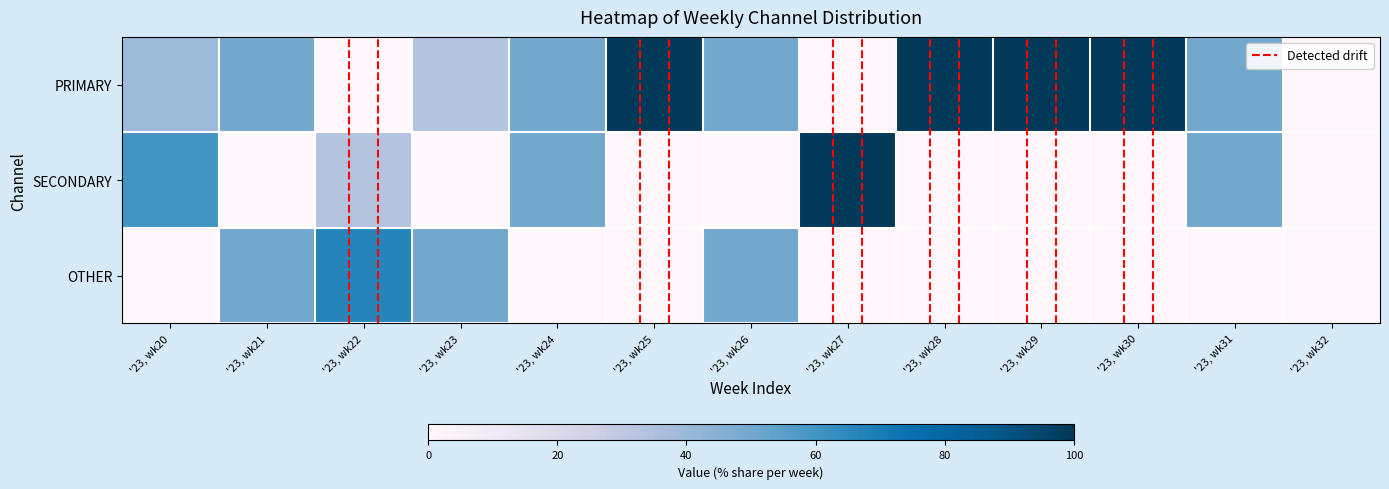

Which series has the largest total across all categories?

PRIMARY